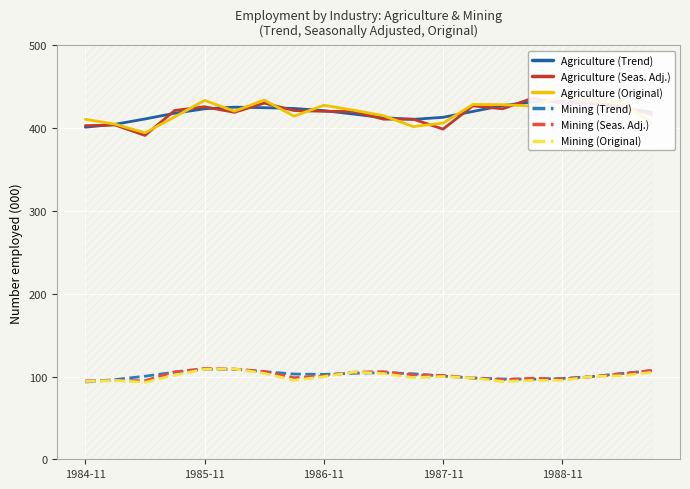

True or false: Mining (Trend) has a value of 21.4 at 1984-11.

False